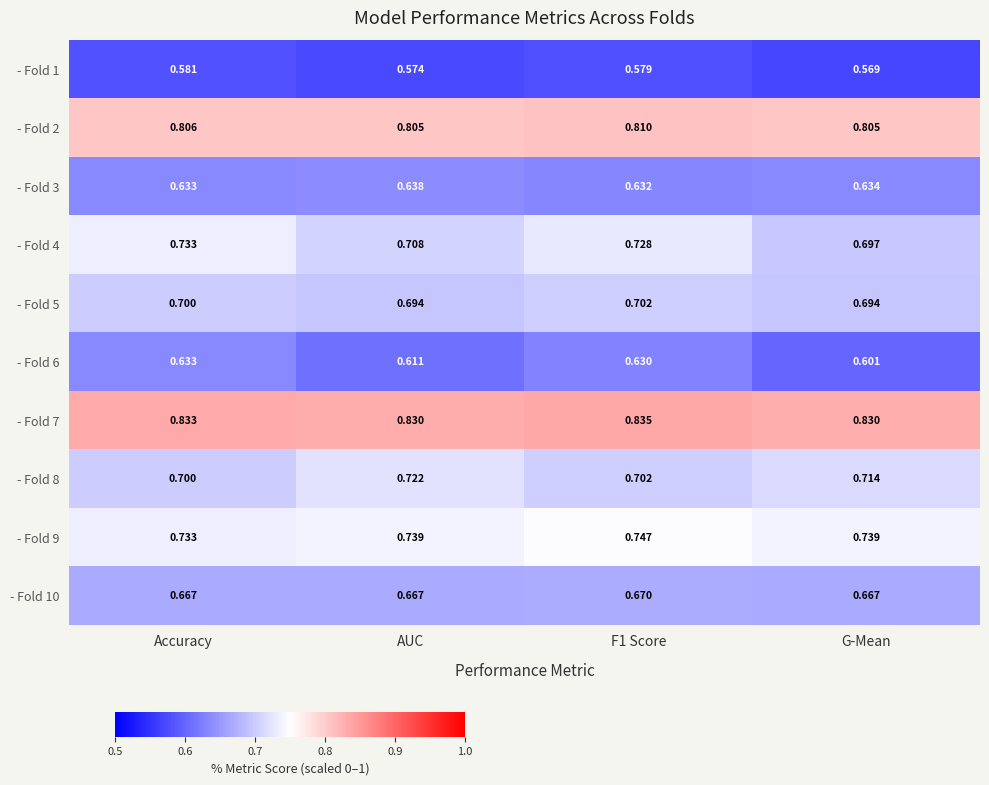

Which category has the lowest value in the - Fold 4 series?

G-Mean